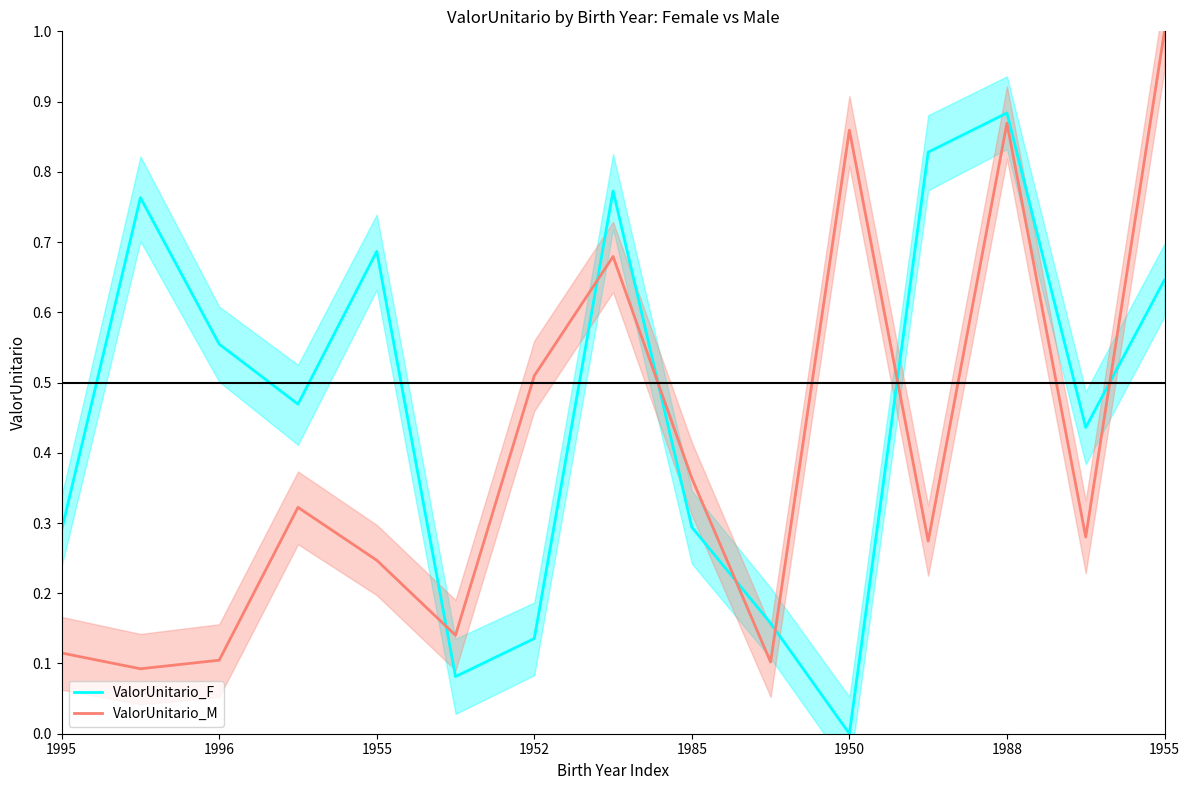

What are all the series names shown in the legend?

ValorUnitario_F, ValorUnitario_M